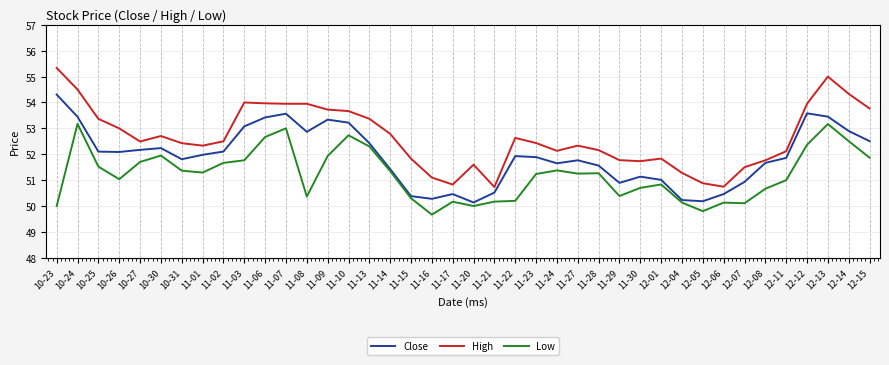

At which label does Close reach its peak?

10-23